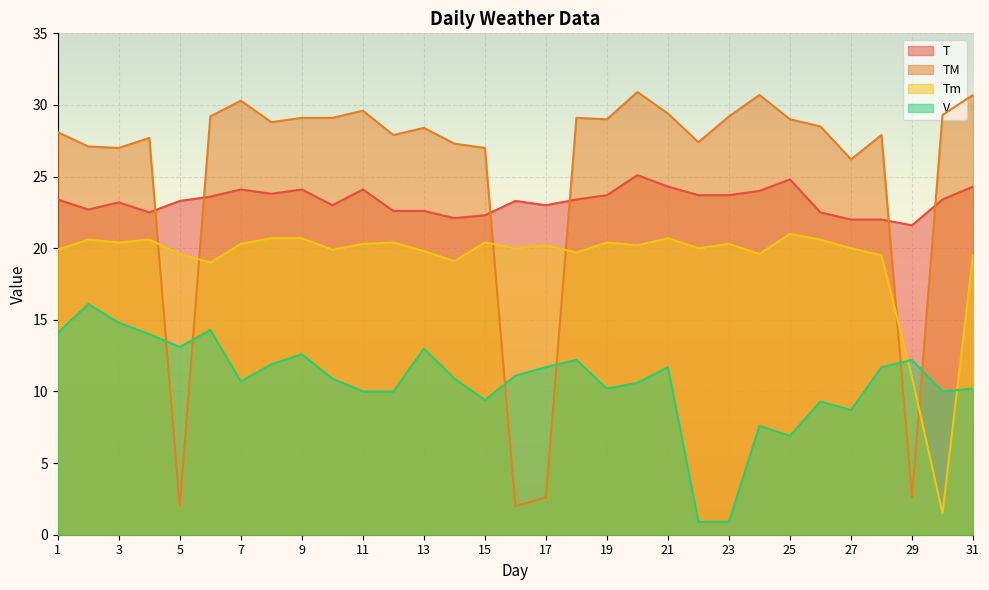

What is the value of the Tm point at the 15th from the left?

20.4